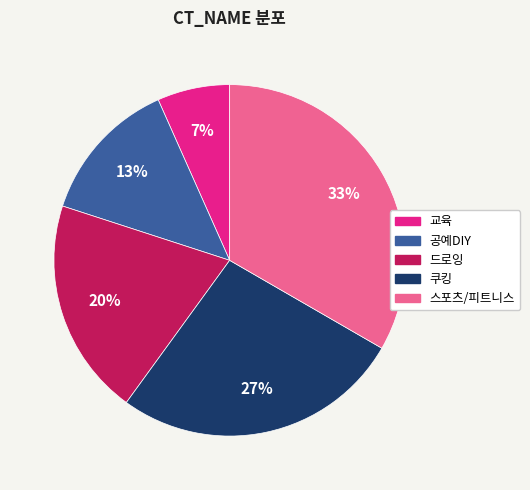

Is it true that 쿠킹 is 14% of the pie?

False